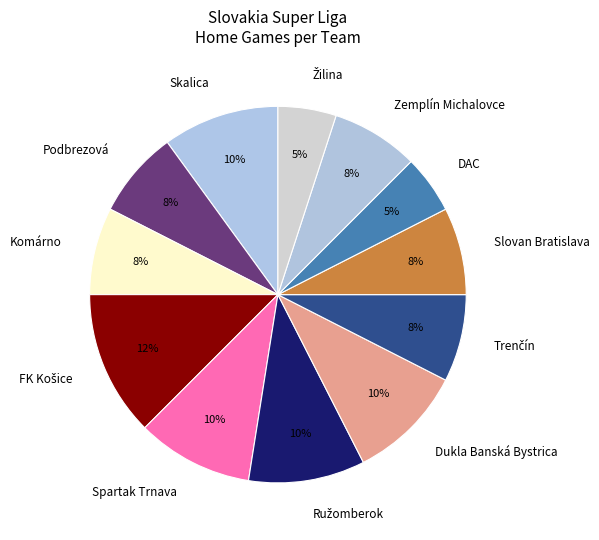

How many slices are in this pie chart?

12